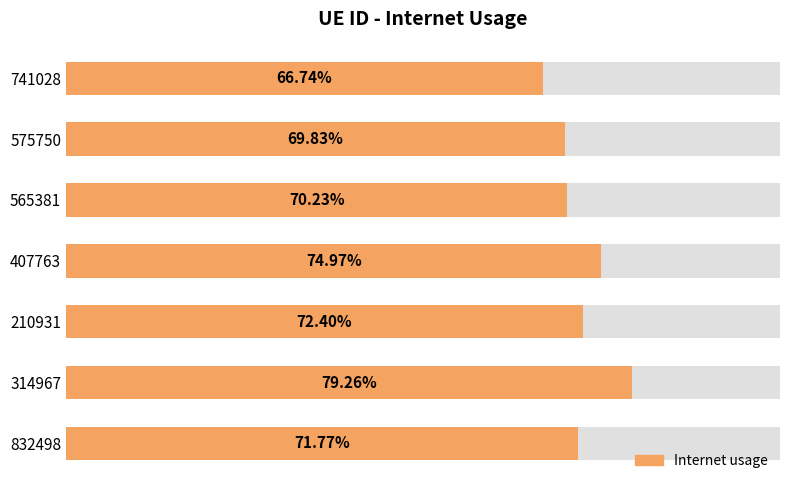

How many bars are there in total?

7